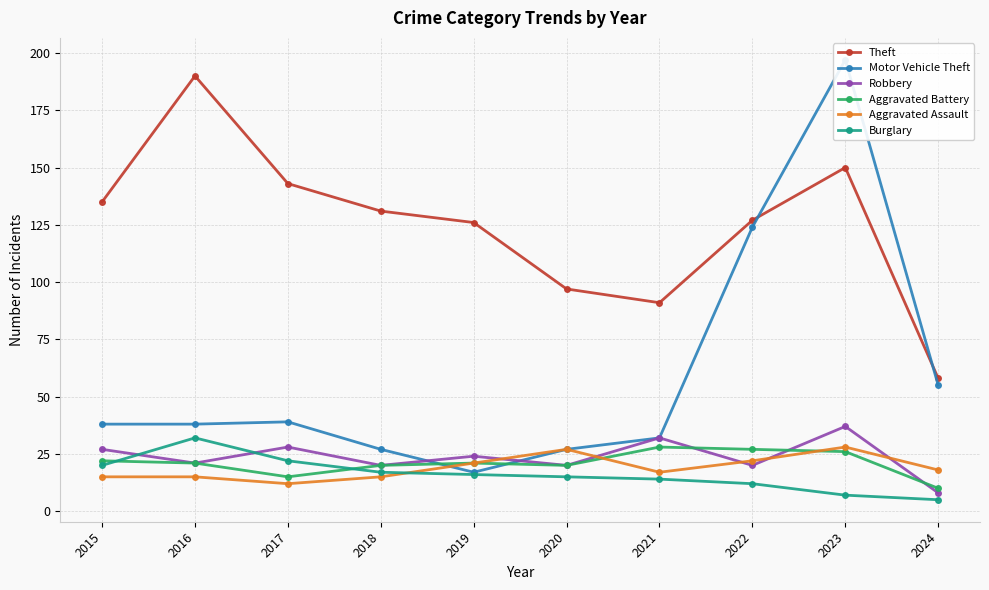

What is the value of the Robbery point at the 8th from the left?

20